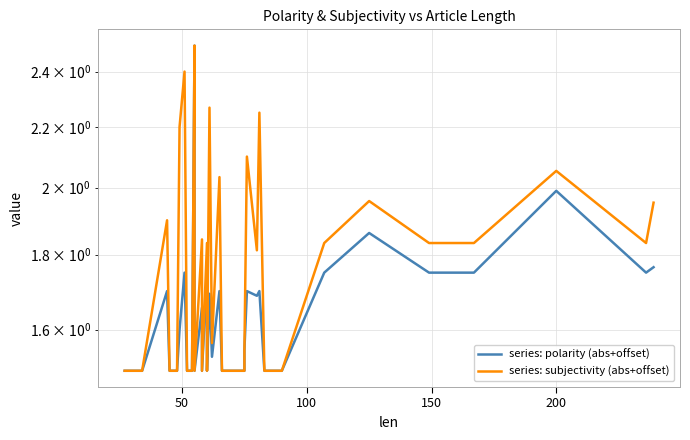

What is the maximum value shown in the chart?

2.5